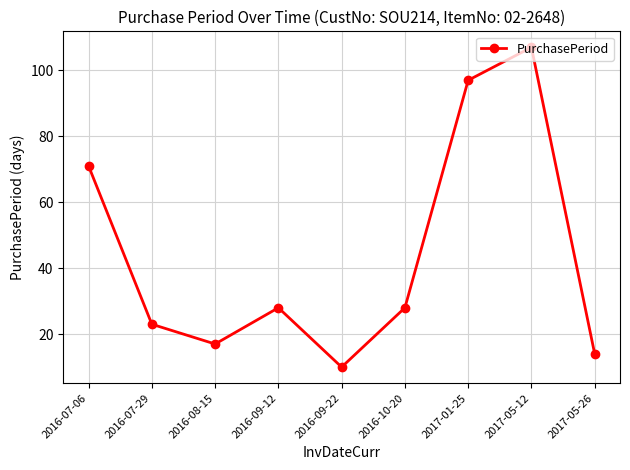

Approximately how many times larger is the value at 2016-07-06 compared to 2016-09-22?

7.1